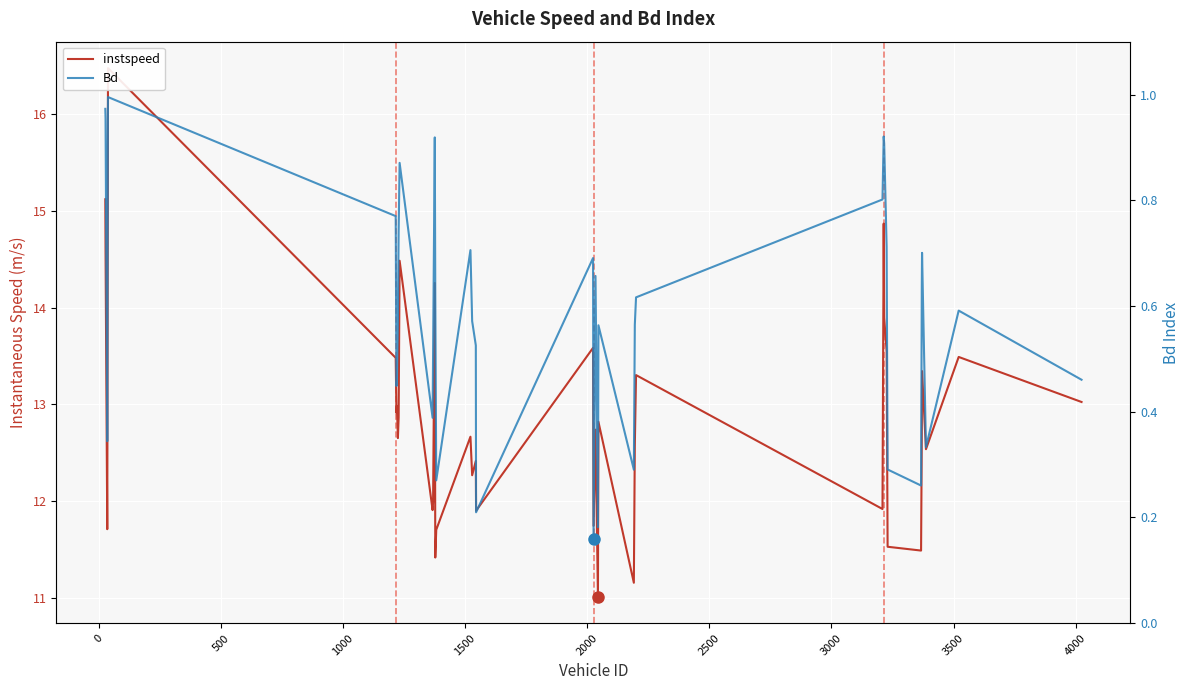

What is the difference between the second highest and minimum values in the Bd series?

0.8